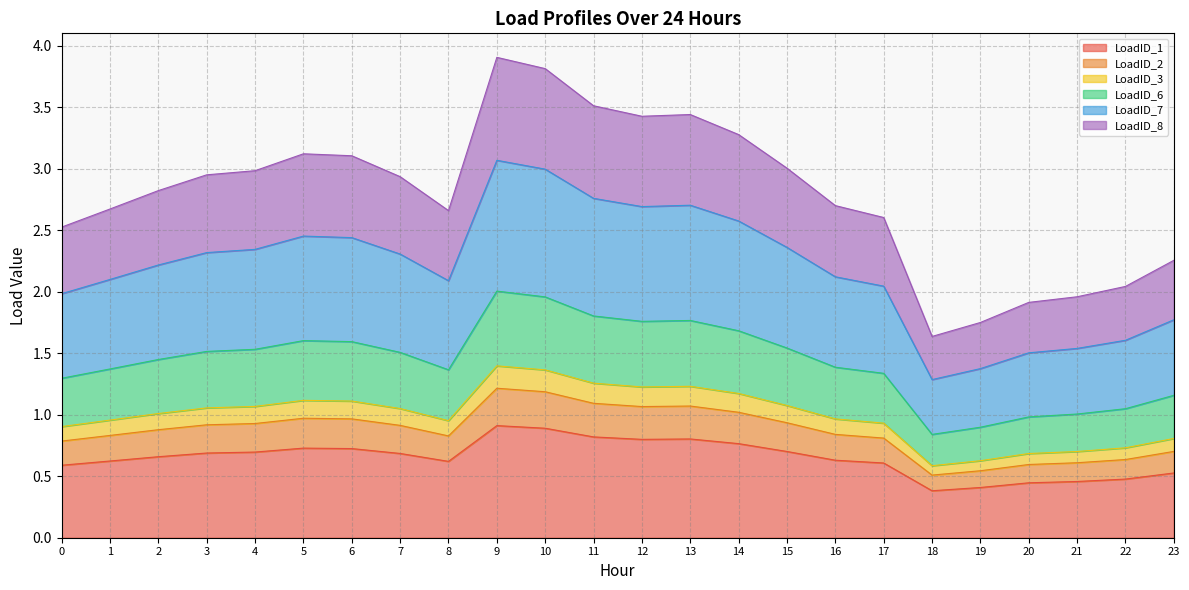

Is it true that LoadID_2 equals 1.2 at 0?

False